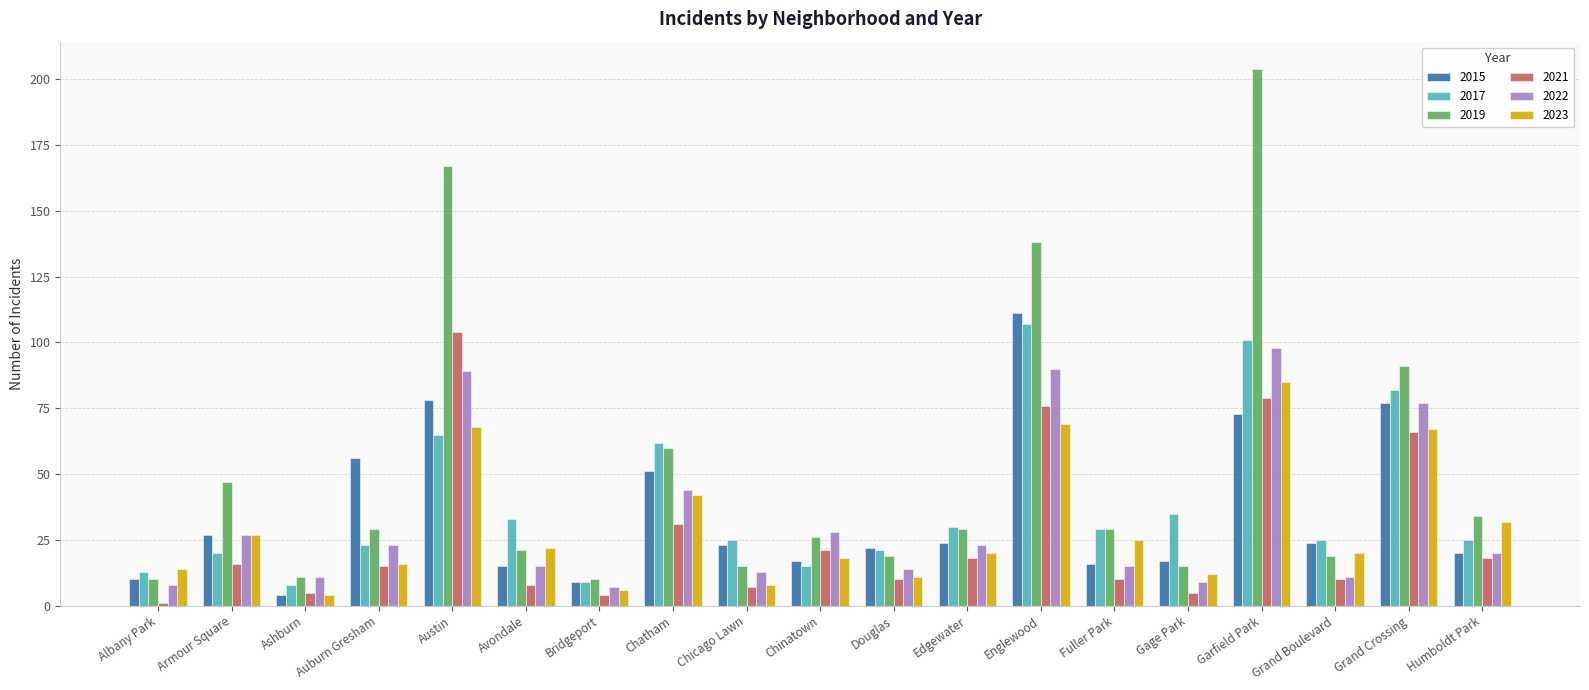

Reading left to right, extract all data points from this chart.

2015: Albany Park=10	Armour Square=27	Ashburn=4	Auburn Gresham=56	Austin=78	Avondale=15	Bridgeport=9	Chatham=51	Chicago Lawn=23	Chinatown=17	Douglas=22	Edgewater=24	Englewood=111	Fuller Park=16	Gage Park=17	Garfield Park=73	Grand Boulevard=24	Grand Crossing=77	Humboldt Park=20
2017: Albany Park=13	Armour Square=20	Ashburn=8	Auburn Gresham=23	Austin=65	Avondale=33	Bridgeport=9	Chatham=62	Chicago Lawn=25	Chinatown=15	Douglas=21	Edgewater=30	Englewood=107	Fuller Park=29	Gage Park=35	Garfield Park=101	Grand Boulevard=25	Grand Crossing=82	Humboldt Park=25
2019: Albany Park=10	Armour Square=47	Ashburn=11	Auburn Gresham=29	Austin=167	Avondale=21	Bridgeport=10	Chatham=60	Chicago Lawn=15	Chinatown=26	Douglas=19	Edgewater=29	Englewood=138	Fuller Park=29	Gage Park=15	Garfield Park=204	Grand Boulevard=19	Grand Crossing=91	Humboldt Park=34
2021: Albany Park=1	Armour Square=16	Ashburn=5	Auburn Gresham=15	Austin=104	Avondale=8	Bridgeport=4	Chatham=31	Chicago Lawn=7	Chinatown=21	Douglas=10	Edgewater=18	Englewood=76	Fuller Park=10	Gage Park=5	Garfield Park=79	Grand Boulevard=10	Grand Crossing=66	Humboldt Park=18
2022: Albany Park=8	Armour Square=27	Ashburn=11	Auburn Gresham=23	Austin=89	Avondale=15	Bridgeport=7	Chatham=44	Chicago Lawn=13	Chinatown=28	Douglas=14	Edgewater=23	Englewood=90	Fuller Park=15	Gage Park=9	Garfield Park=98	Grand Boulevard=11	Grand Crossing=77	Humboldt Park=20
2023: Albany Park=14	Armour Square=27	Ashburn=4	Auburn Gresham=16	Austin=68	Avondale=22	Bridgeport=6	Chatham=42	Chicago Lawn=8	Chinatown=18	Douglas=11	Edgewater=20	Englewood=69	Fuller Park=25	Gage Park=12	Garfield Park=85	Grand Boulevard=20	Grand Crossing=67	Humboldt Park=32